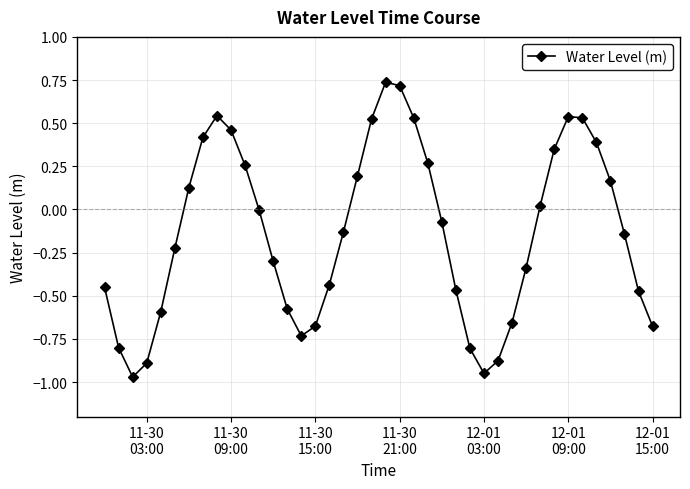

What is the difference between the maximum and minimum values?

1.7